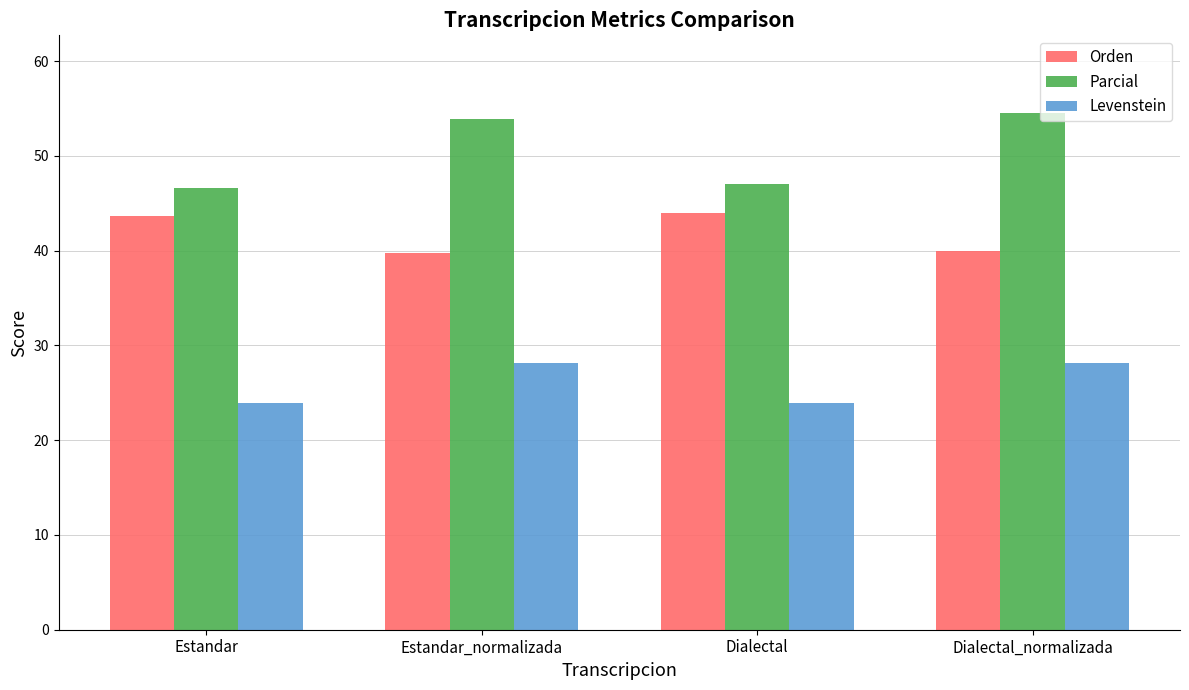

What is the label of the 4th bar from the left?

Dialectal_normalizada